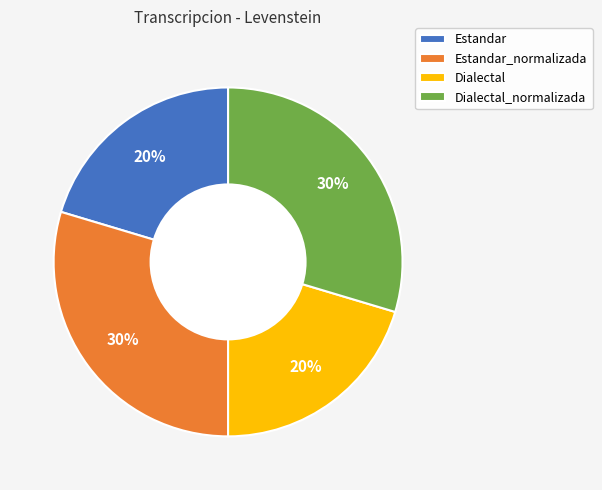

To the nearest percent, what is the combined percentage of Dialectal and Dialectal_normalizada?

50%